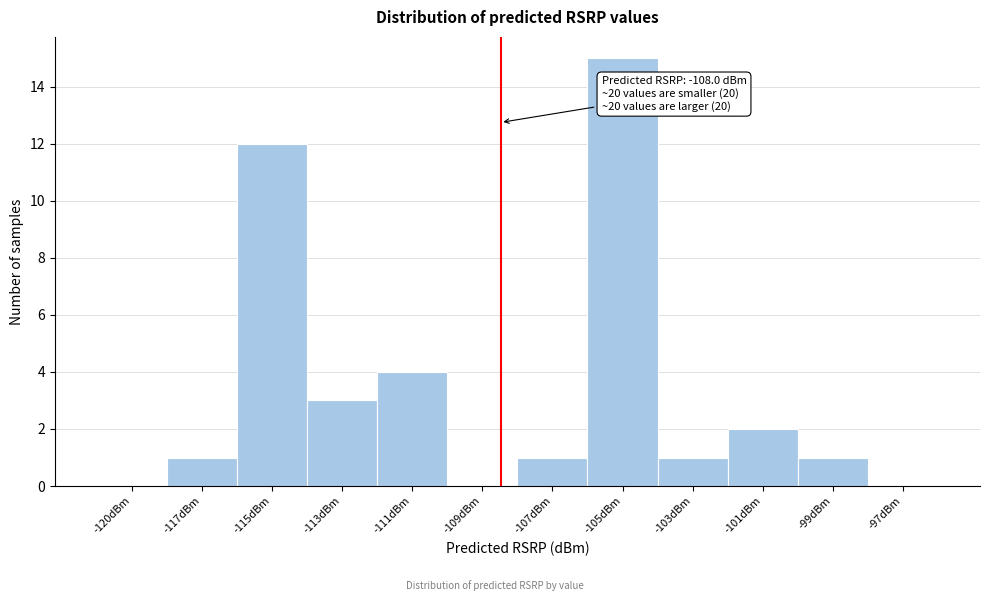

Reading left to right, what are all the values shown in this chart?

-120dBm=0	-117dBm=1	-115dBm=12	-113dBm=3	-111dBm=4	-109dBm=0	-107dBm=1	-105dBm=15	-103dBm=1	-101dBm=2	-99dBm=1	-97dBm=0